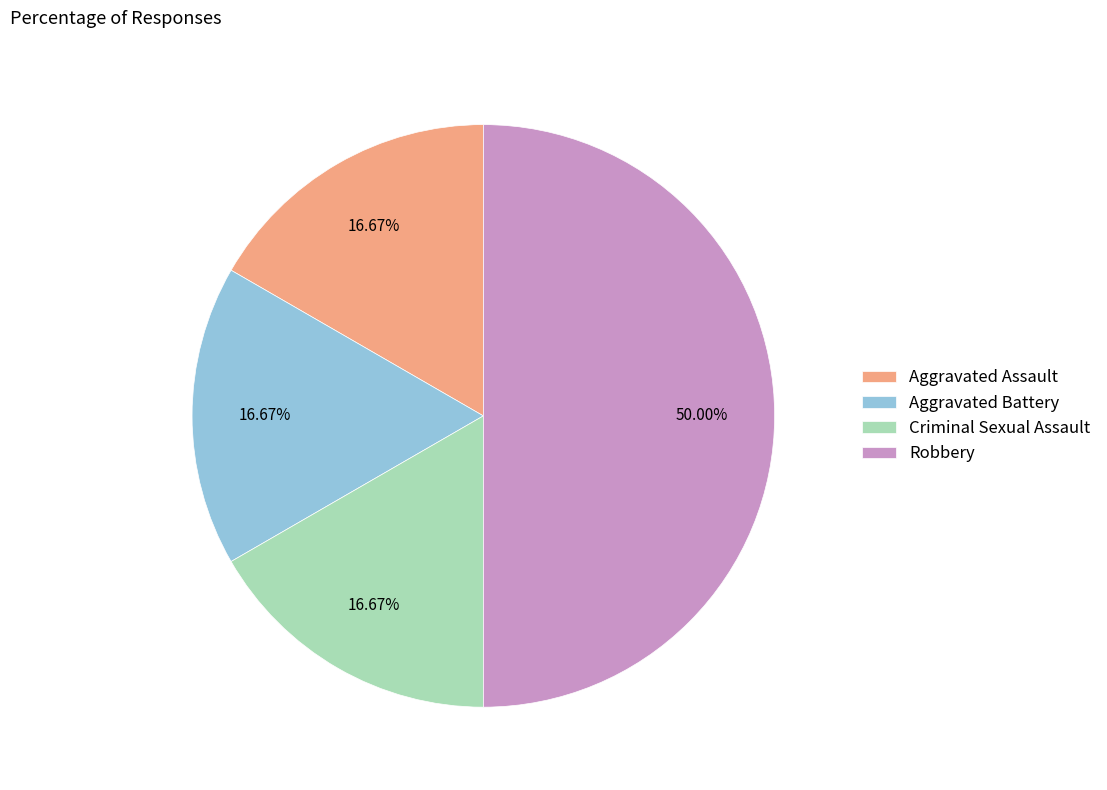

Which slice is the largest?

Robbery